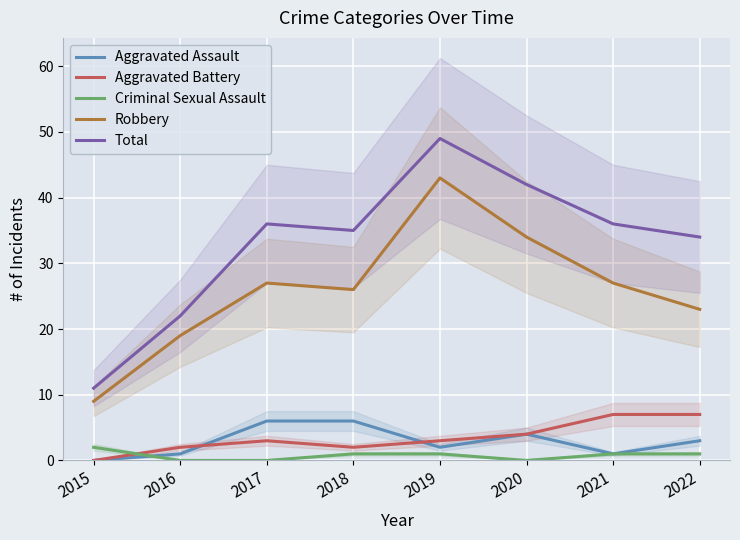

The Robbery series shows 27 at 2017. True or false?

True